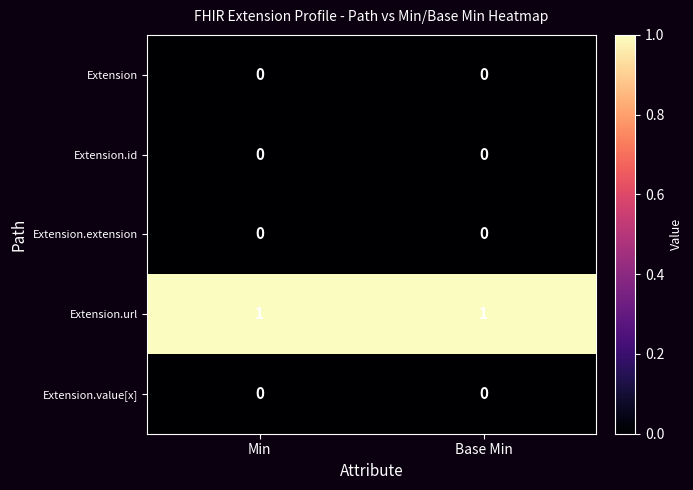

What is the maximum value shown in the chart?

1